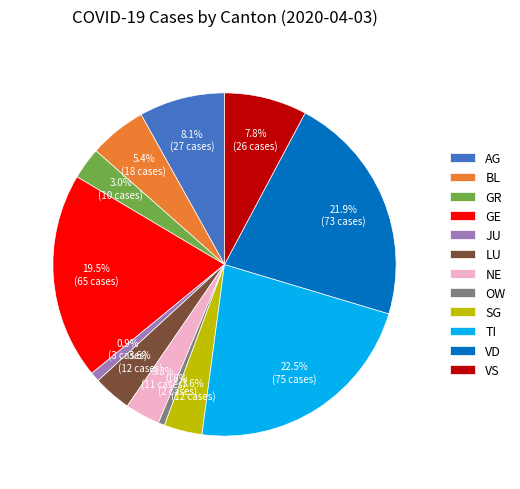

To the nearest percent, what is the average slice percentage?

8%